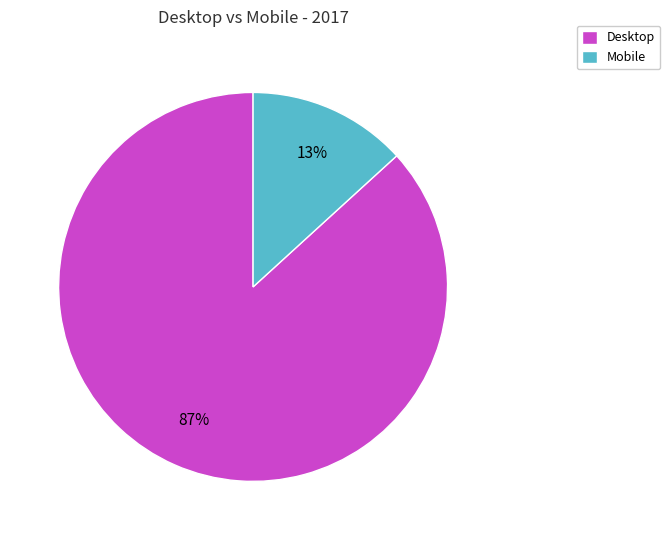

Do Desktop and Mobile together represent more than half of the pie?

Yes